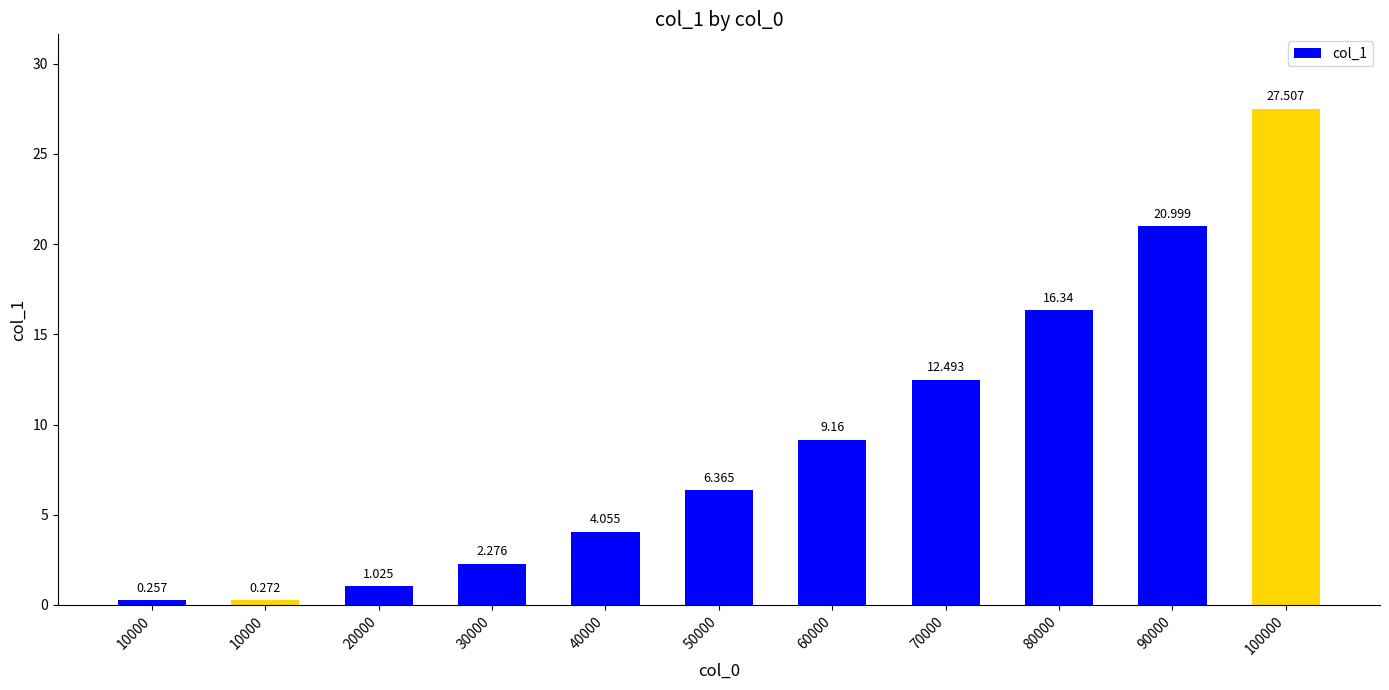

How many values exceed 6?

6